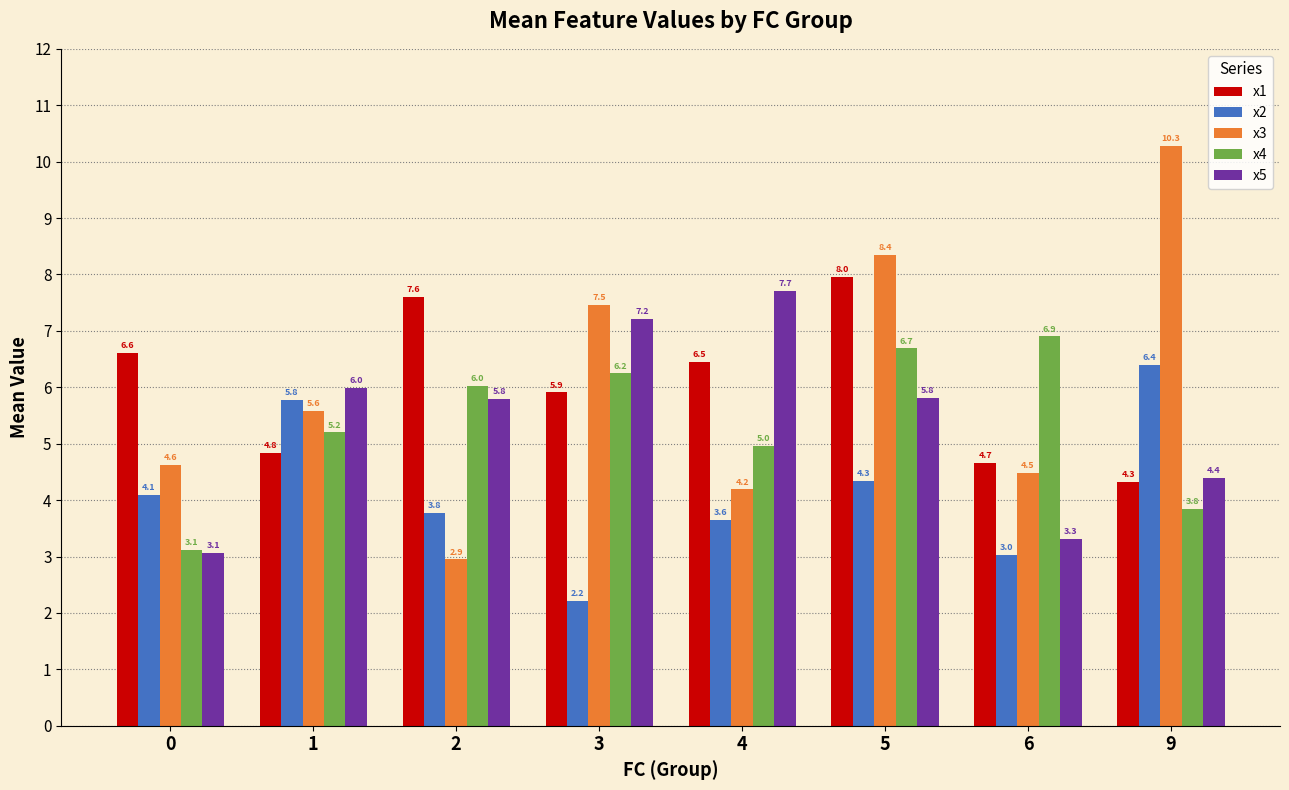

Which category has the lowest value in the x3 series?

2